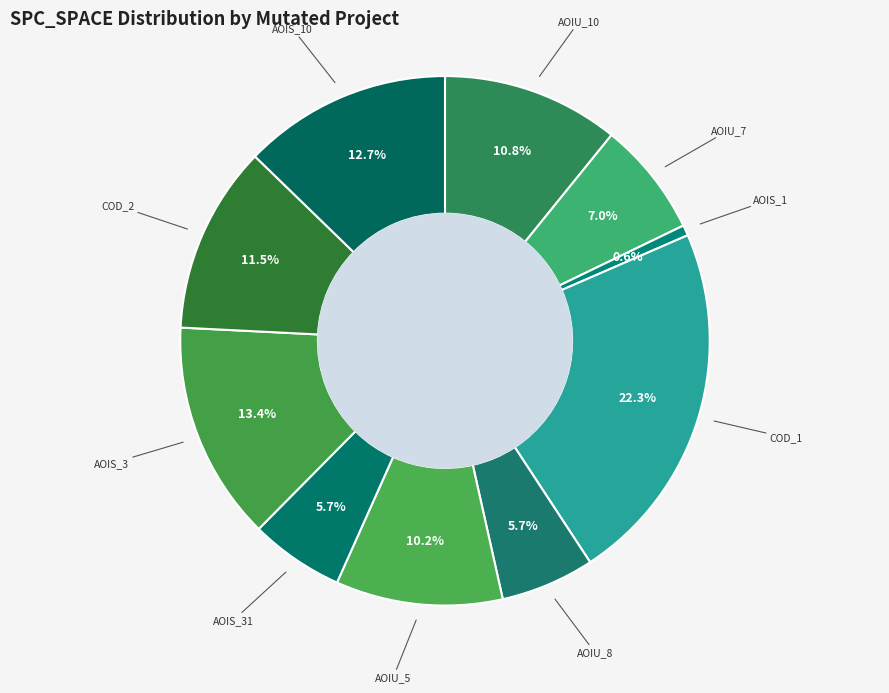

How many slices are in this pie chart?

10